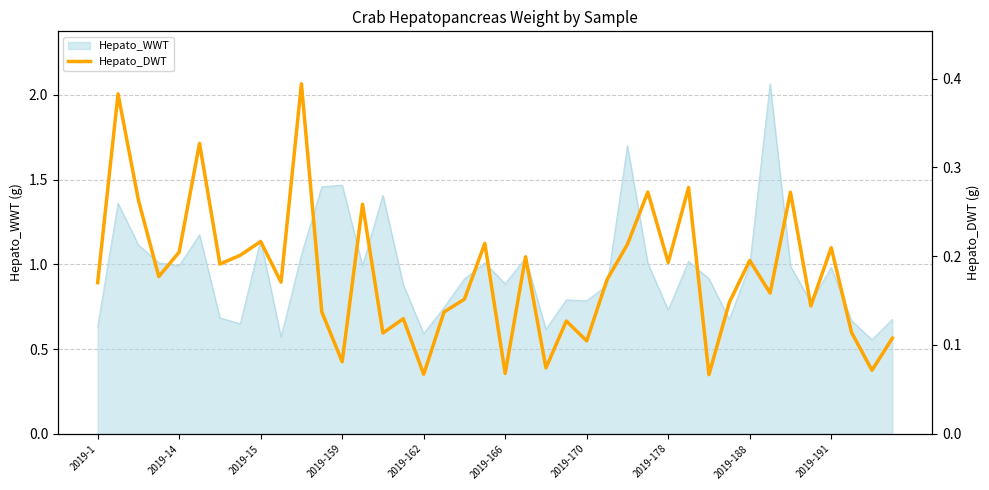

True or false: Hepato_WWT has a value of 0.3 at 2019-178.

False